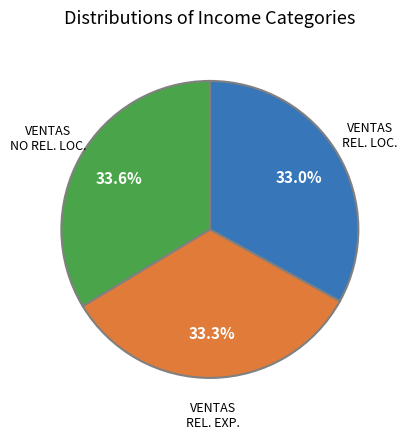

How many slices are in this pie chart?

3